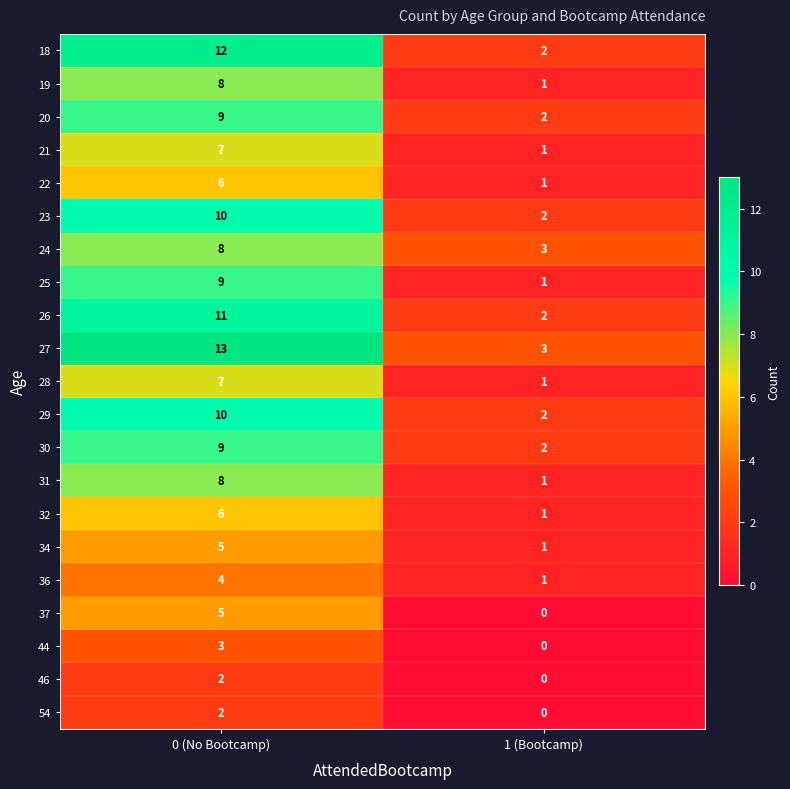

What is the spread (max minus min) of values at 1 (Bootcamp)?

3